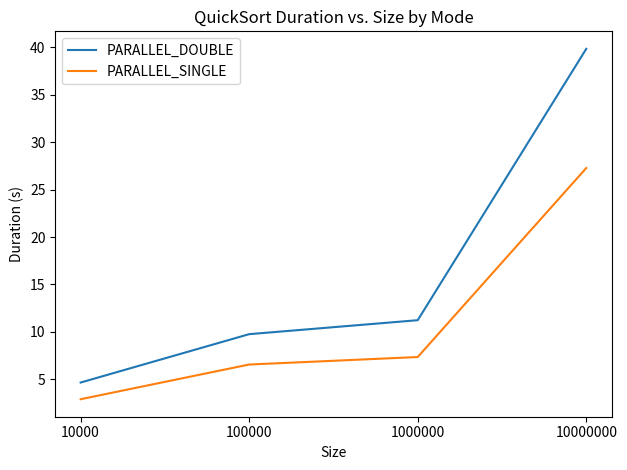

Count the number of categories in the chart.

4